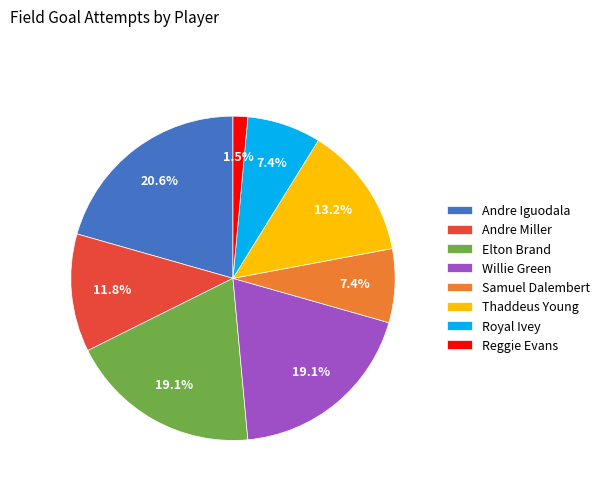

Does Elton Brand represent more than half of the total?

No